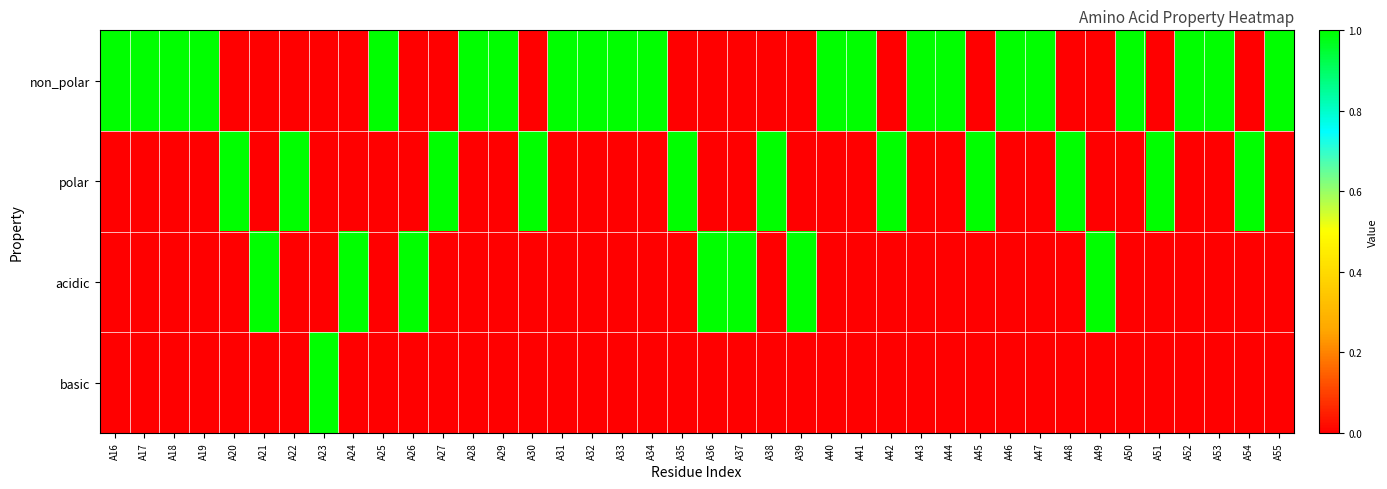

At A36, list the series in order from smallest to largest.

non_polar, polar, basic, acidic